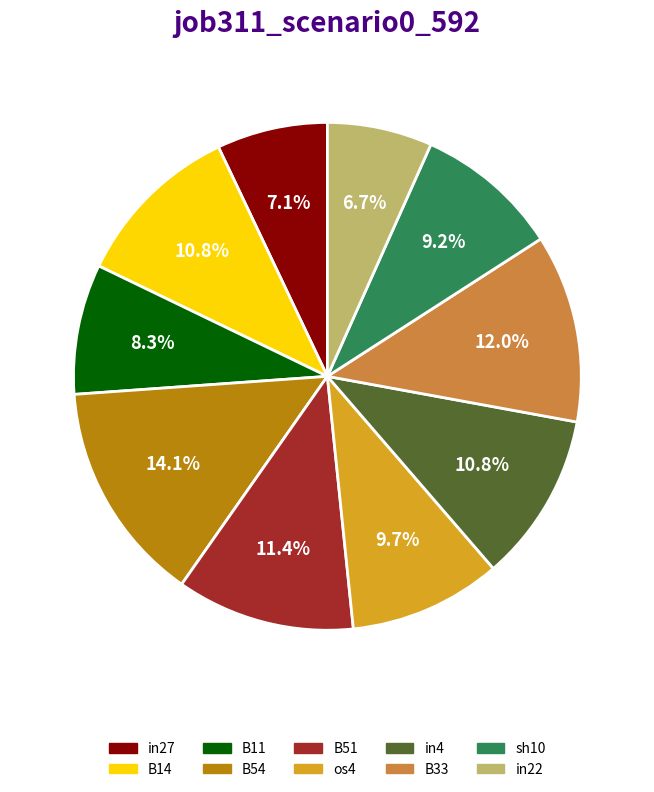

Does B54 account for over 50% of the chart?

No